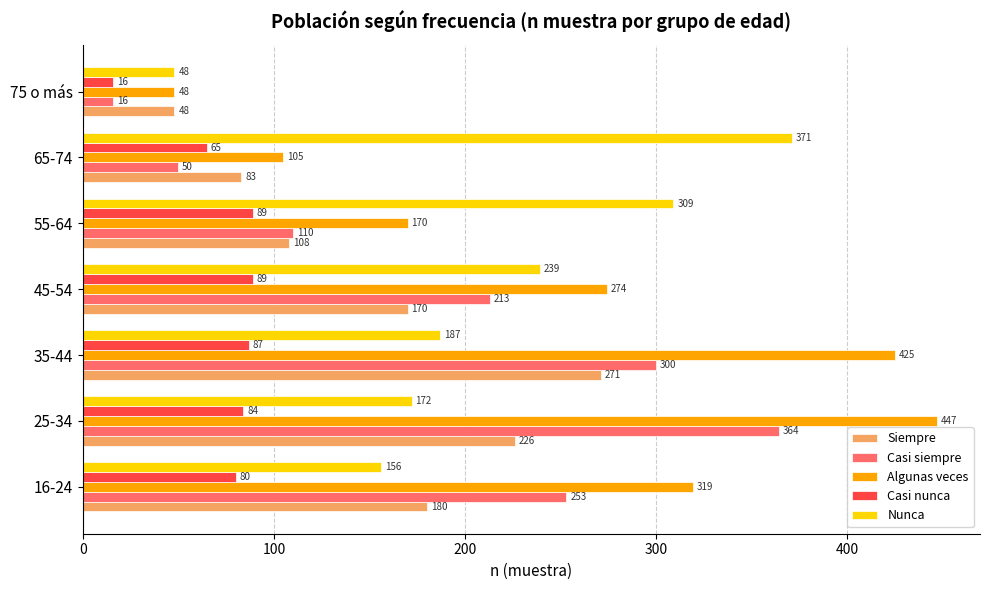

Which series has the largest range (max minus min)?

Algunas veces